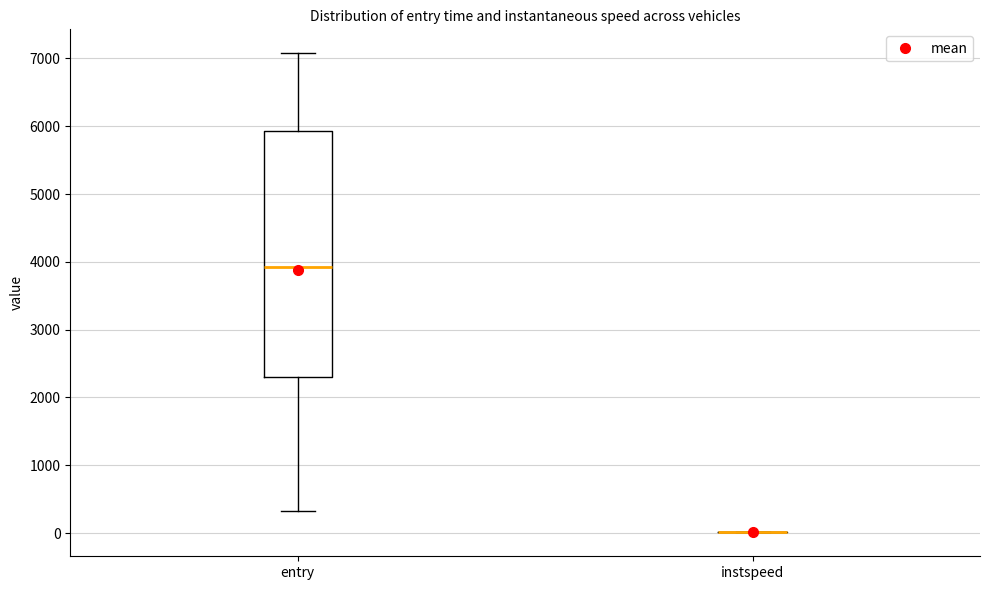

Comparing the boxes themselves (not the whiskers), which one is the tallest?

entry